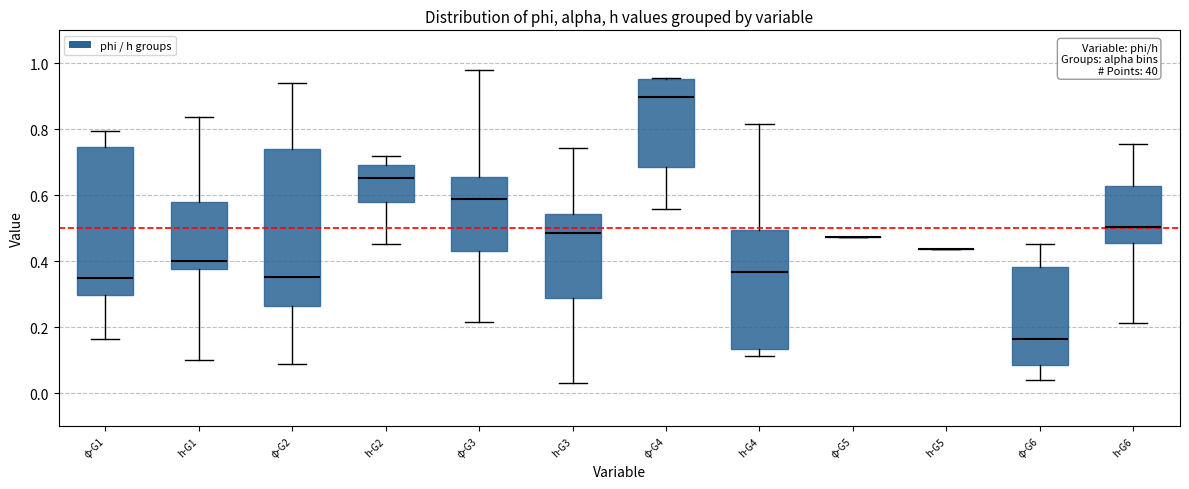

Reading left to right, transcribe this box plot: for each box, give where its median line is, the range the box spans, and where its two whiskers end, as read against the y-axis. The values are not printed on the chart, so give them approximately, as read against the axis.

φ-G1: median 0.34, box 0.30 to 0.74, whiskers 0.16 to 0.80
h-G1: median 0.40, box 0.38 to 0.58, whiskers 0.10 to 0.84
φ-G2: median 0.36, box 0.26 to 0.74, whiskers 0.10 to 0.94
h-G2: median 0.66, box 0.58 to 0.70, whiskers 0.46 to 0.72
φ-G3: median 0.58, box 0.44 to 0.66, whiskers 0.22 to 0.98
h-G3: median 0.48, box 0.28 to 0.54, whiskers 0.04 to 0.74
φ-G4: median 0.90, box 0.68 to 0.96, whiskers 0.56 to 0.96
h-G4: median 0.36, box 0.14 to 0.50, whiskers 0.12 to 0.82
φ-G5: box collapsed to a line at 0.48, whiskers 0.48 to 0.48
h-G5: box collapsed to a line at 0.44, whiskers 0.44 to 0.44
φ-G6: median 0.16, box 0.08 to 0.38, whiskers 0.04 to 0.46
h-G6: median 0.50, box 0.46 to 0.62, whiskers 0.22 to 0.76